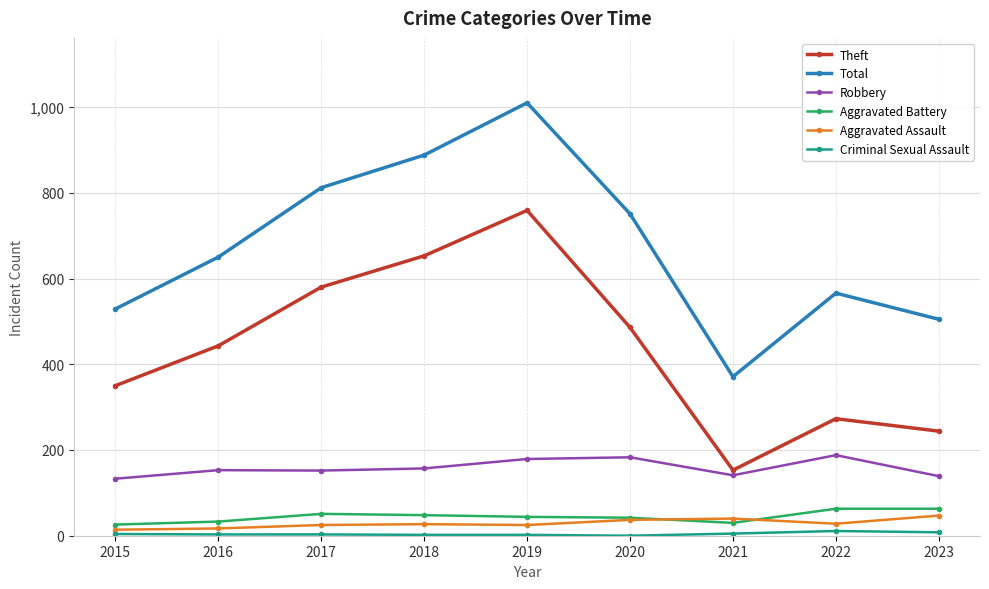

What is the maximum value shown in the chart?

1010